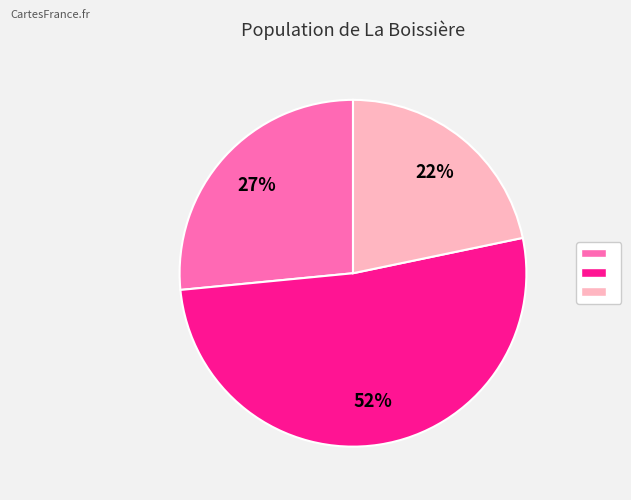

Does any single category account for the majority?

Yes